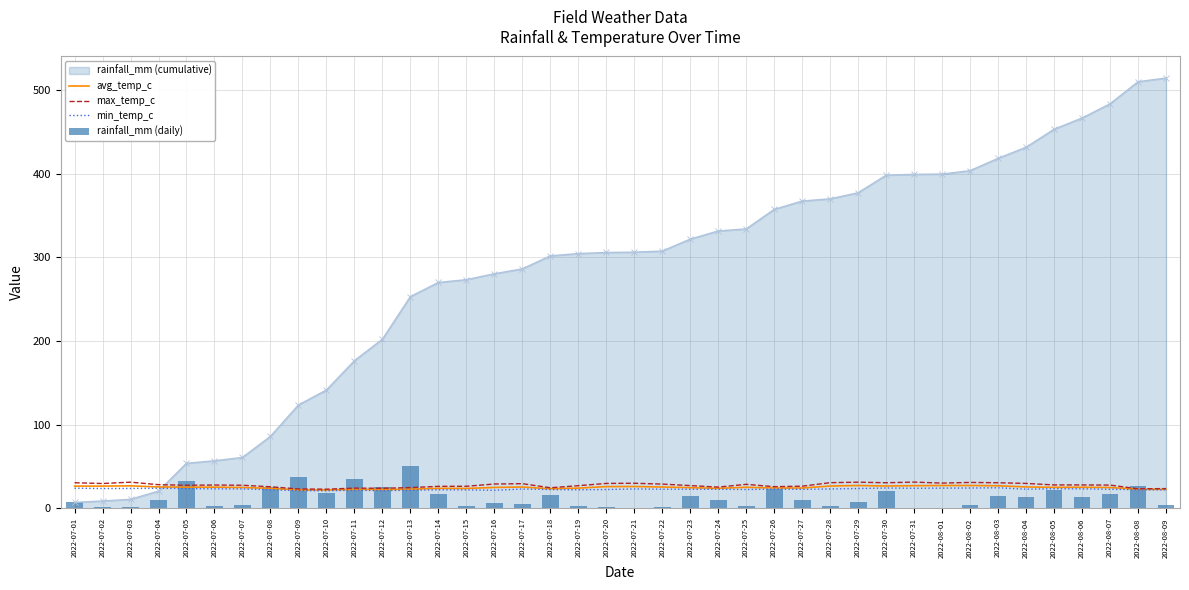

Does the chart contain stacked bars?

No